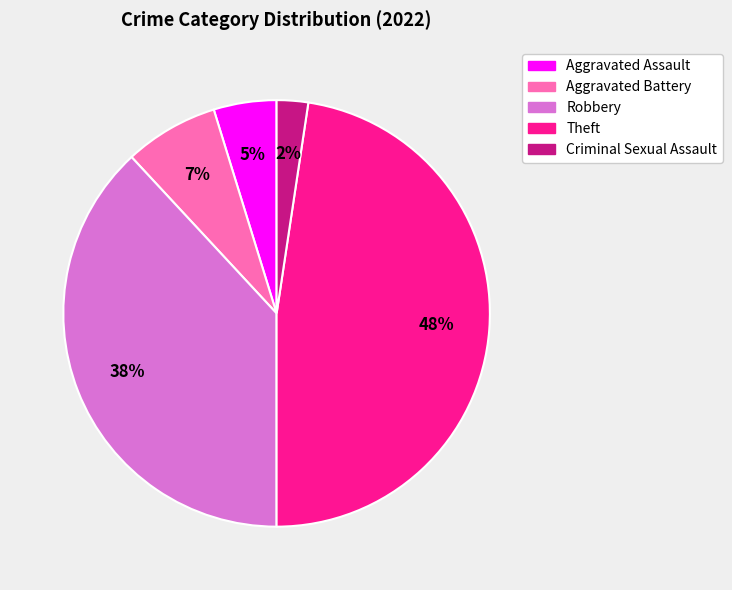

Is there any slice that represents more than half of the pie?

No